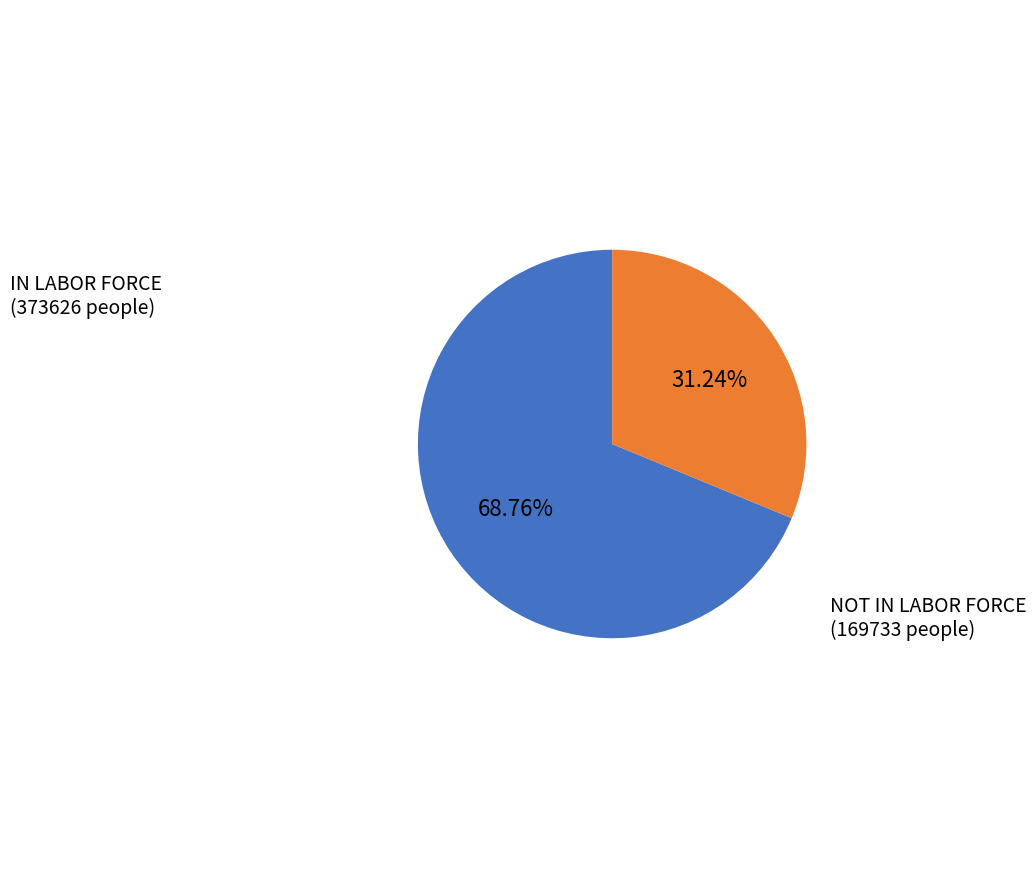

Does any single category account for the majority?

Yes